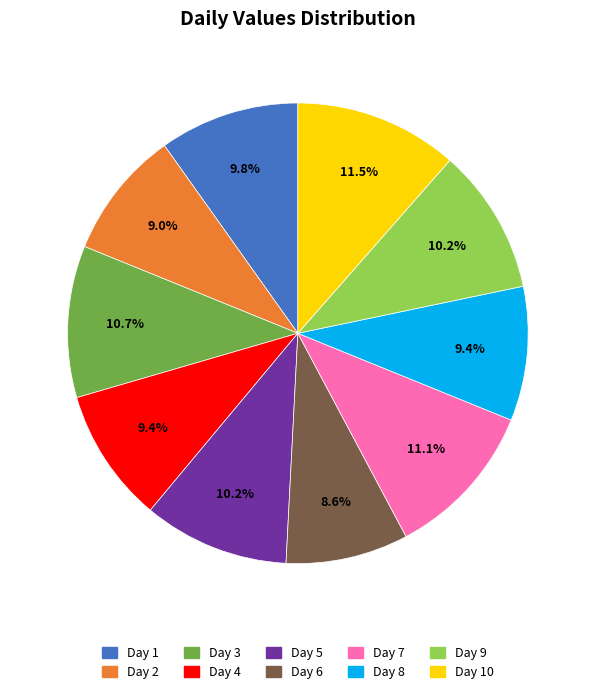

Does any single category account for the majority?

No